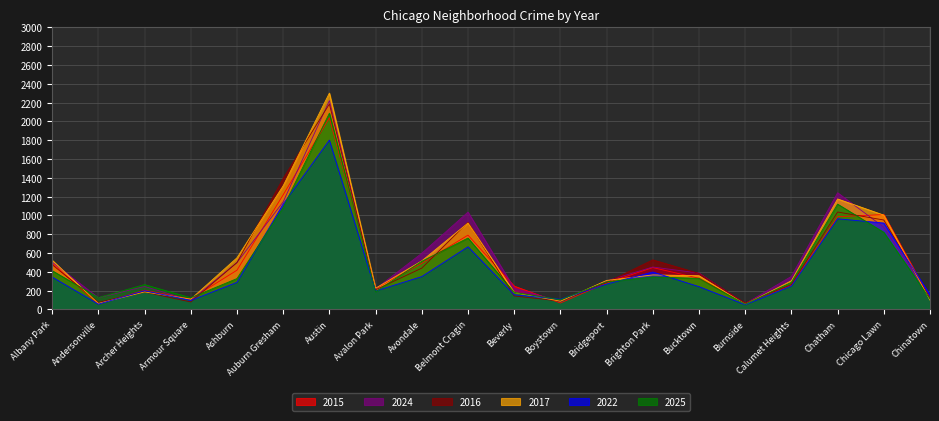

The 2017 series shows 186 at Archer Heights. True or false?

True